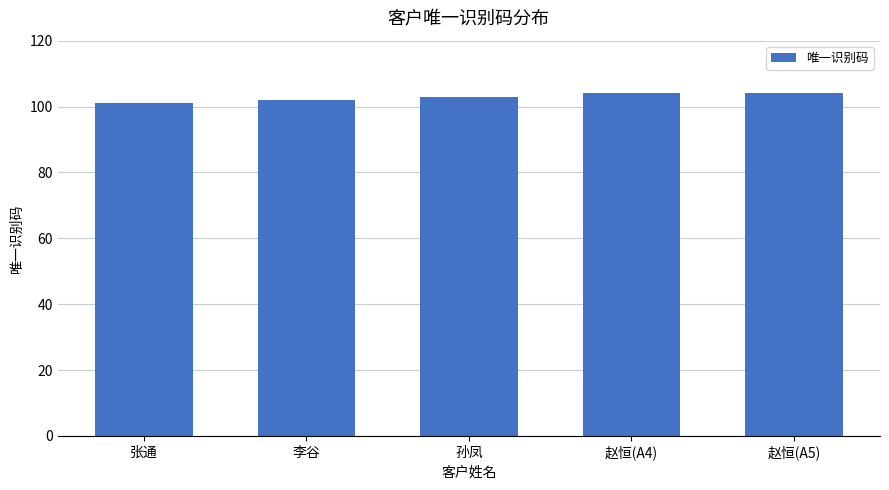

The chart shows a value of 59 at 孙凤. True or false?

False